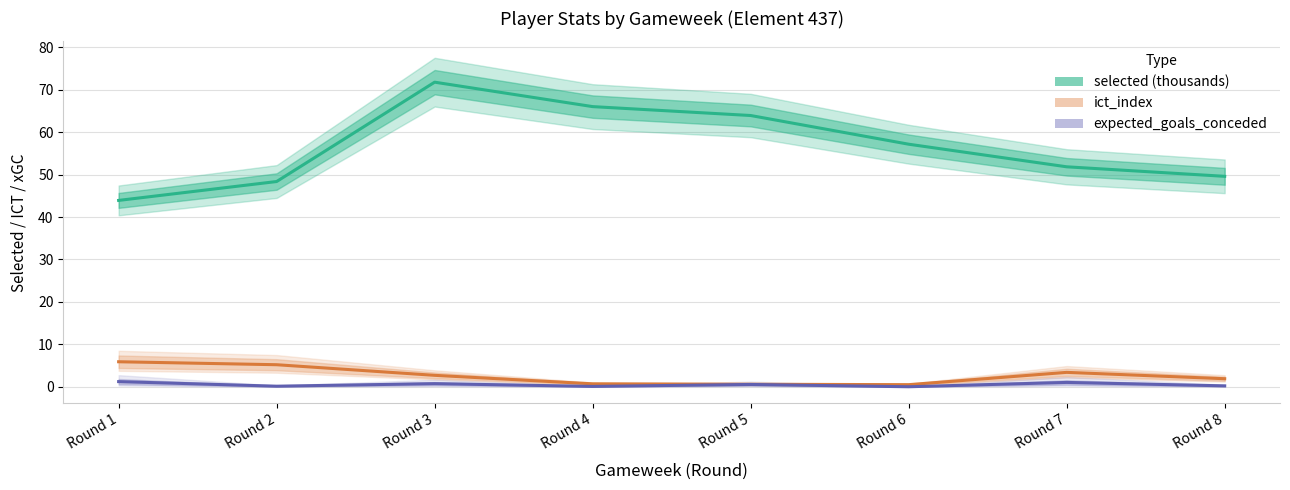

Read the ict_index value at Round 8.

1.9